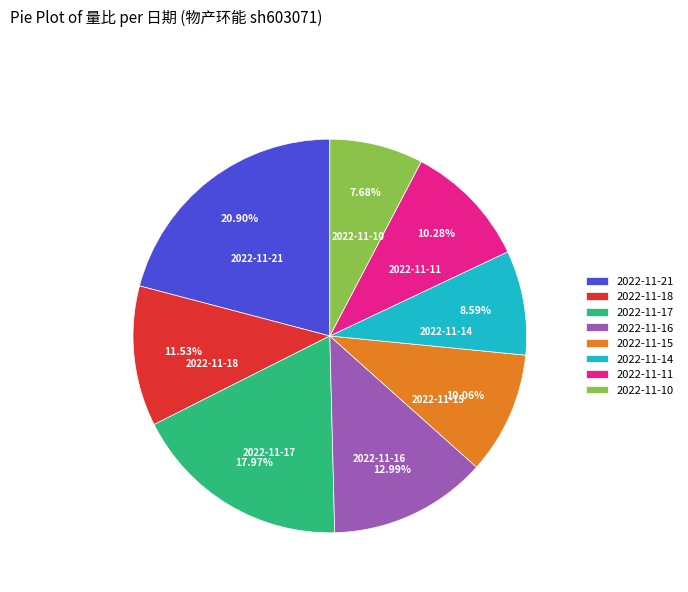

To the nearest percent, what is the difference between the 2022-11-14 and 2022-11-21 slice percentages?

12%